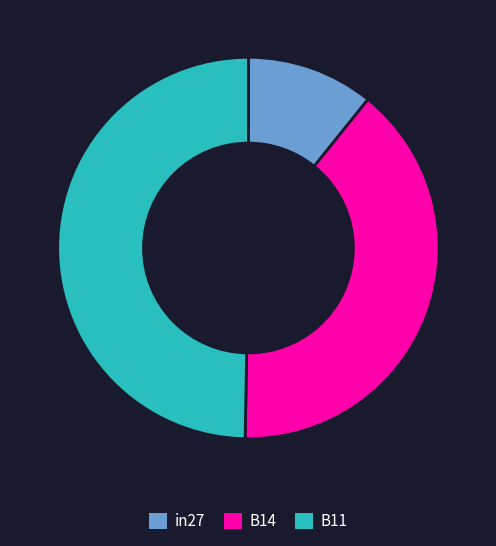

Does B14 account for over 50% of the chart?

No